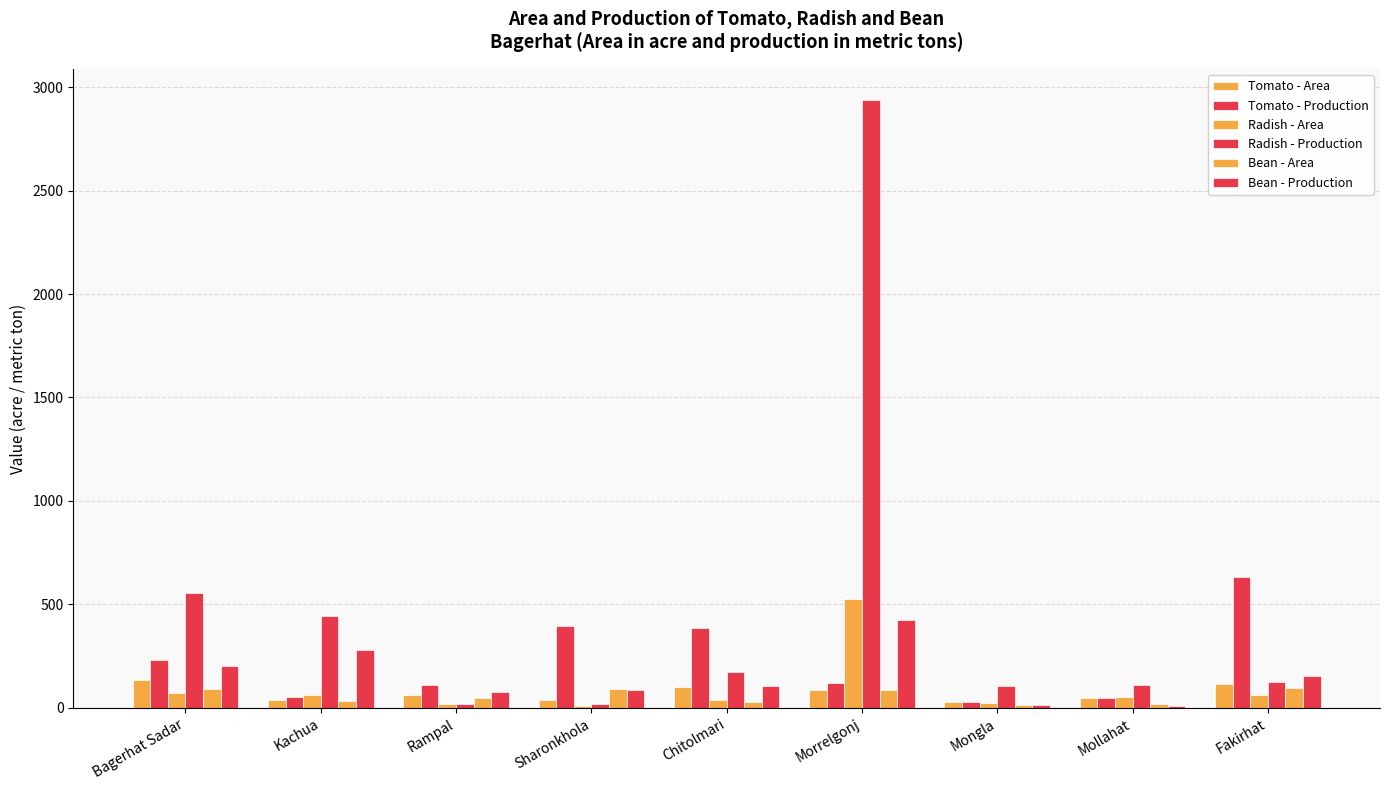

Is it true that Tomato - Production equals 154 at Rampal?

False